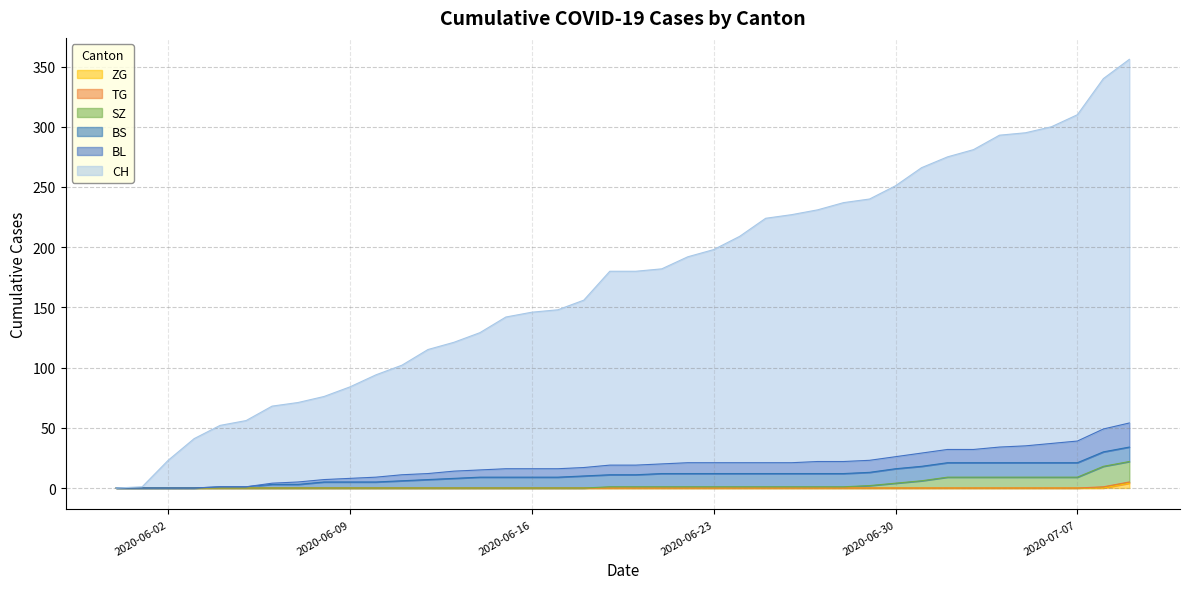

True or false: BL and CH intersect in this chart.

False